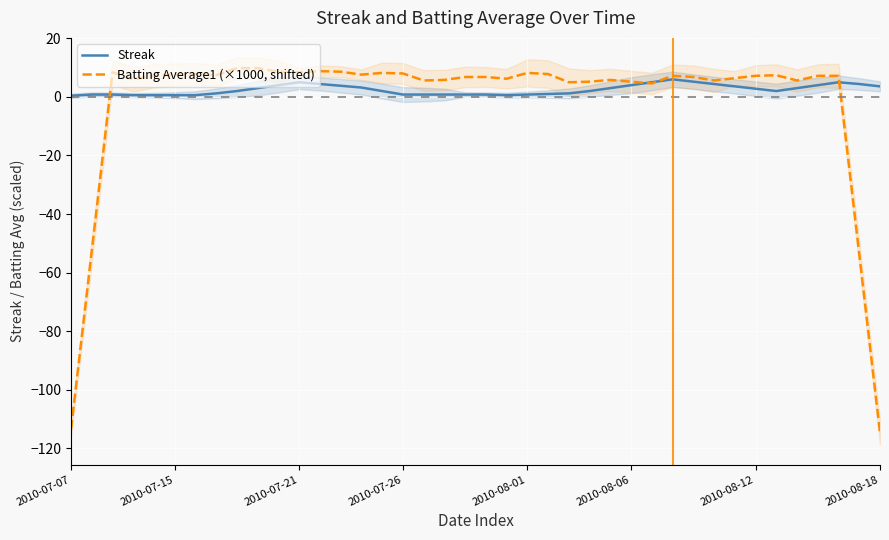

What is the minimum value for Batting Average1 (×1000, shifted)?

-114.6